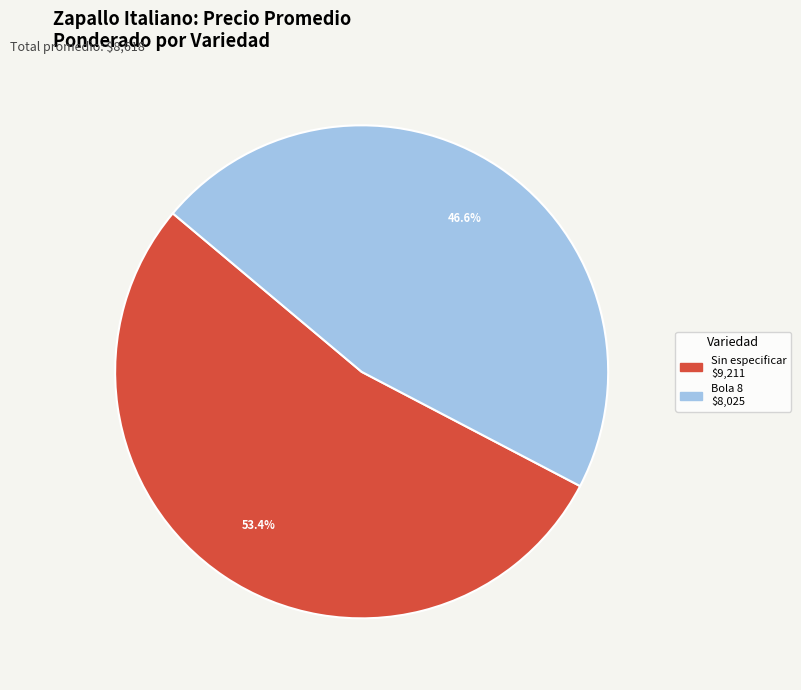

Is there a majority slice in this chart?

Yes